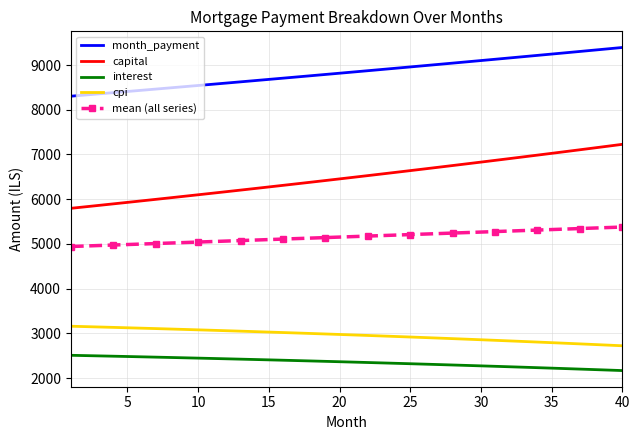

What is the minimum value for mean (all series)?

4941.6